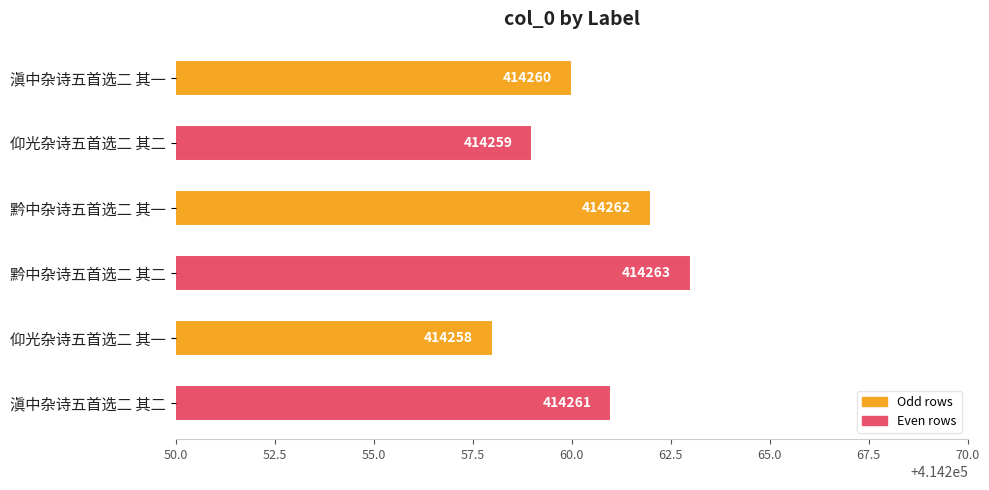

Are the bars grouped side by side (vs. stacked)?

No